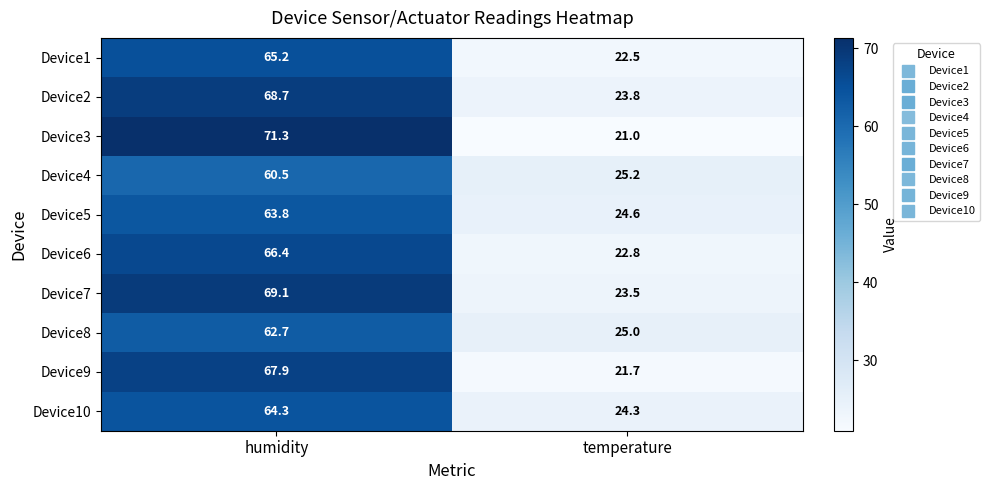

What is the average value of the Device9 series?

44.8